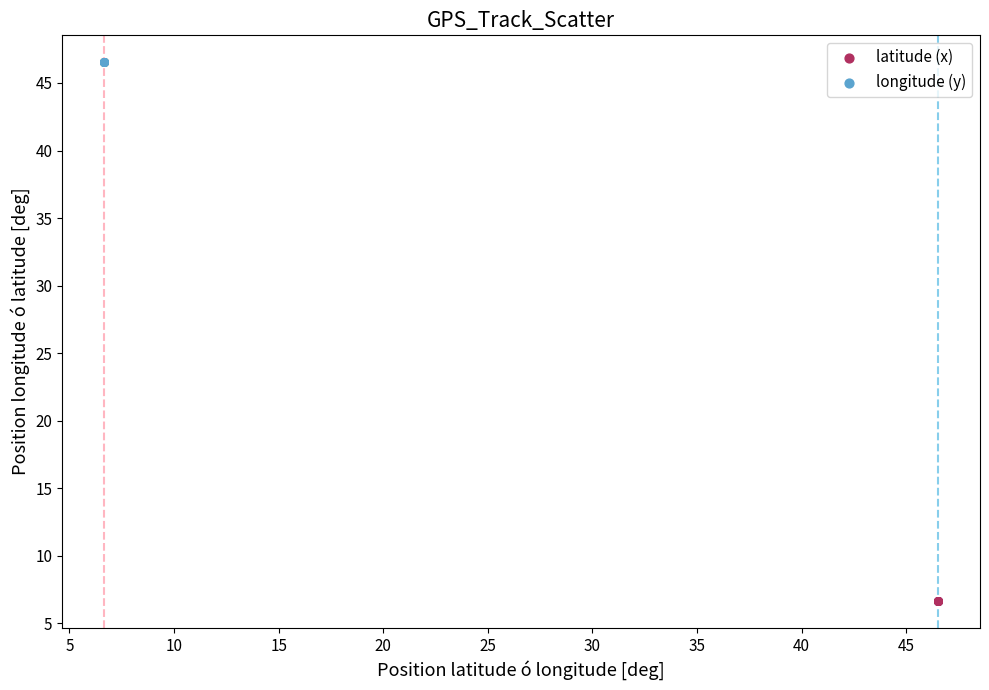

Which series contains the lowest Y value?

latitude (x)